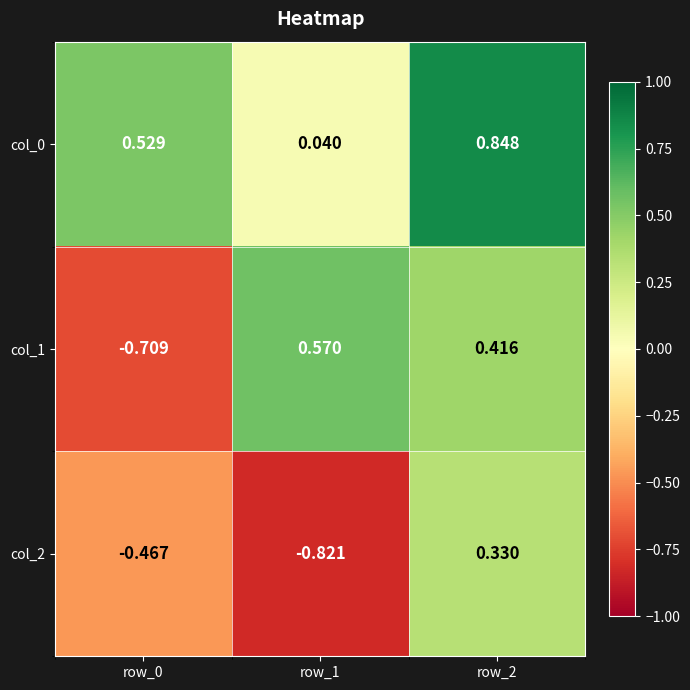

How many data points does each series have?

3